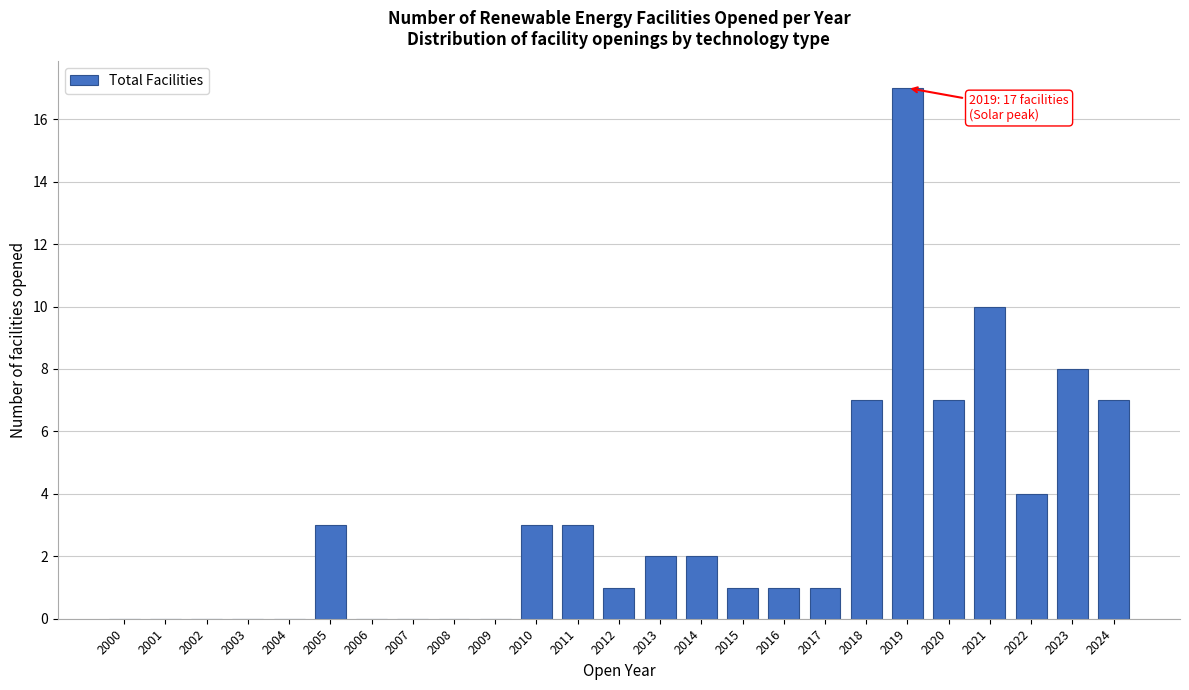

Reading left to right, transcribe all the data shown in this chart.

2000=0	2001=0	2002=0	2003=0	2004=0	2005=3	2006=0	2007=0	2008=0	2009=0	2010=3	2011=3	2012=1	2013=2	2014=2	2015=1	2016=1	2017=1	2018=7	2019=17	2020=7	2021=10	2022=4	2023=8	2024=7